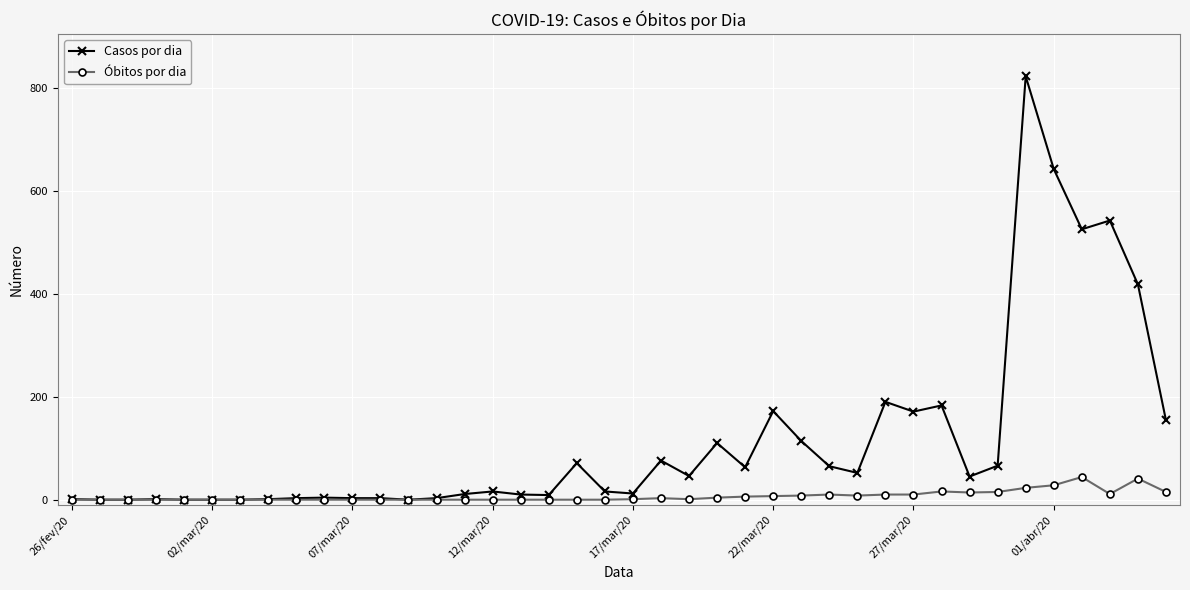

Which series has the largest range (max minus min)?

Casos por dia